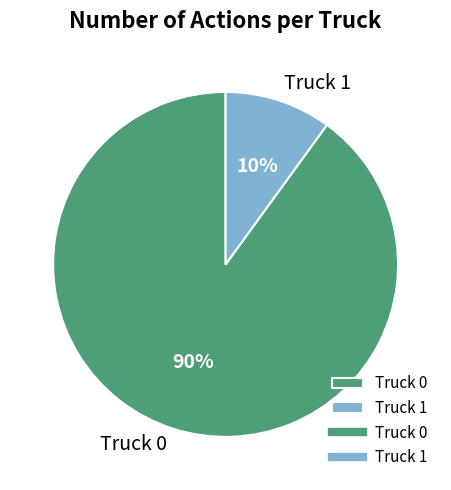

Which has a higher value, Truck 1 or Truck 0?

Truck 0